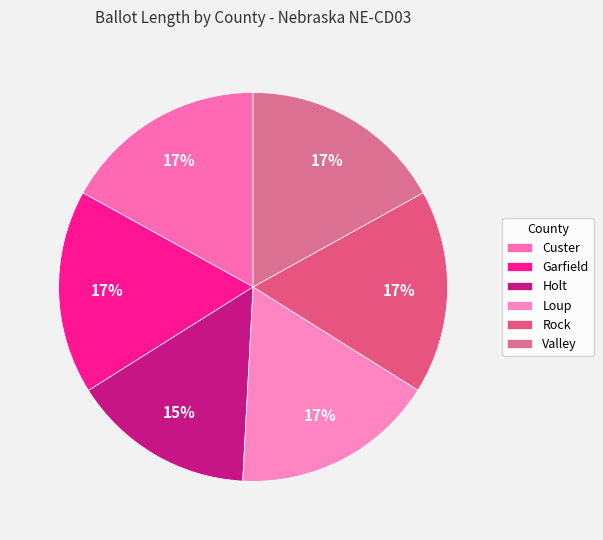

What percentage is the Valley slice, to the nearest percent?

17%